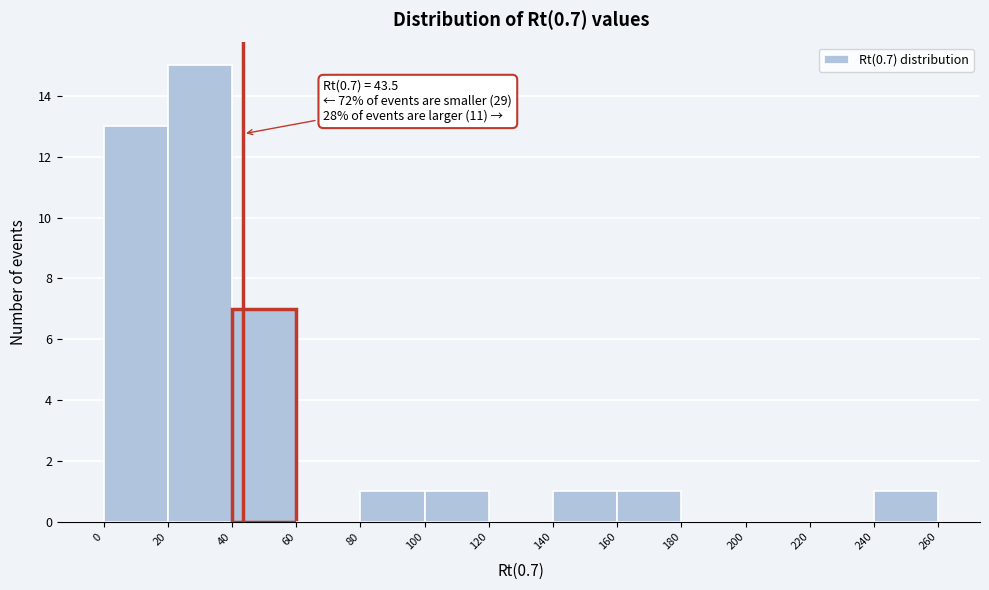

Over which range of the x-axis is the bar tallest?

20 to 40